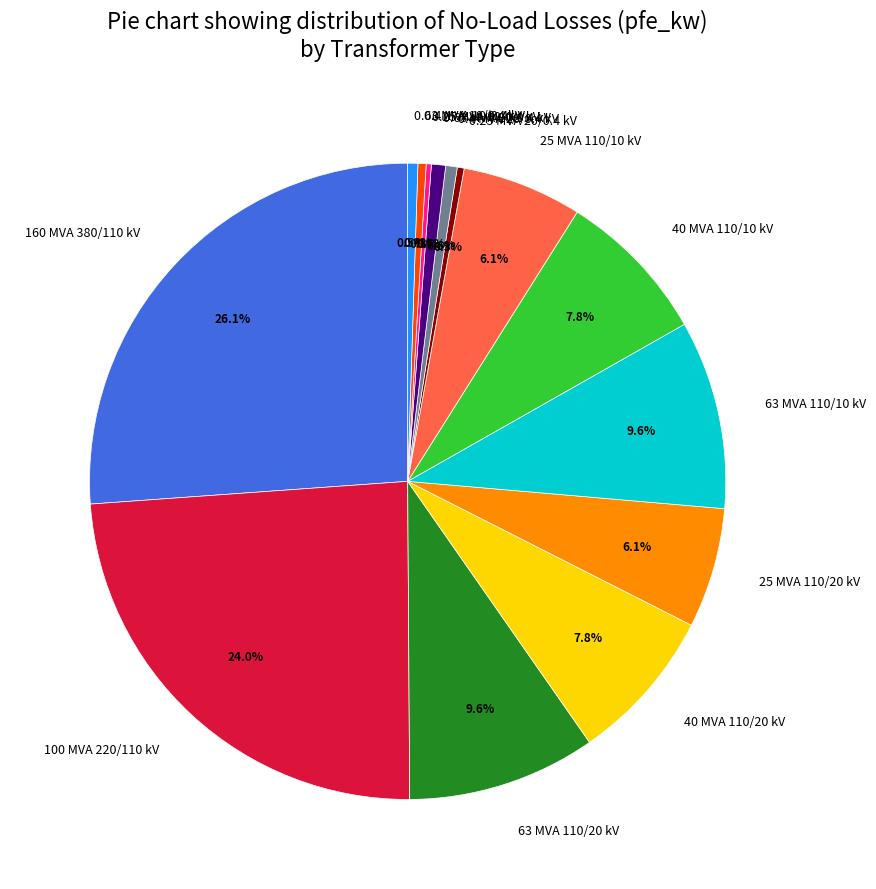

How much of the chart is everything except 63 MVA 110/20 kV?

90.4%